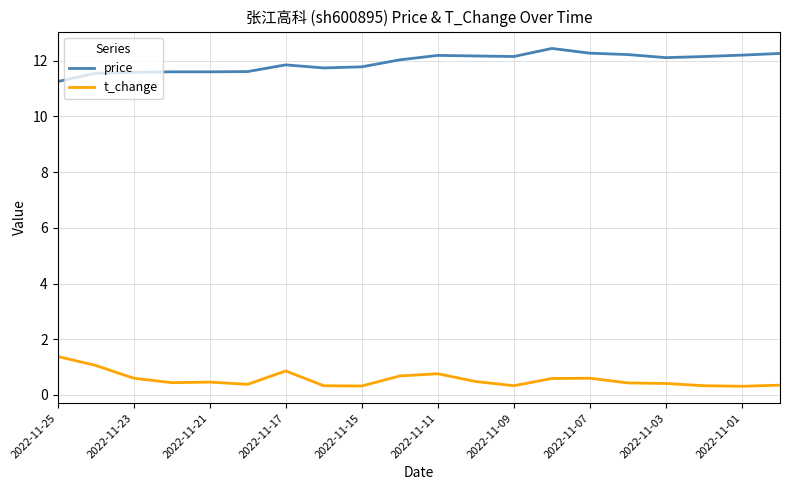

Which series has the largest total across all categories?

price